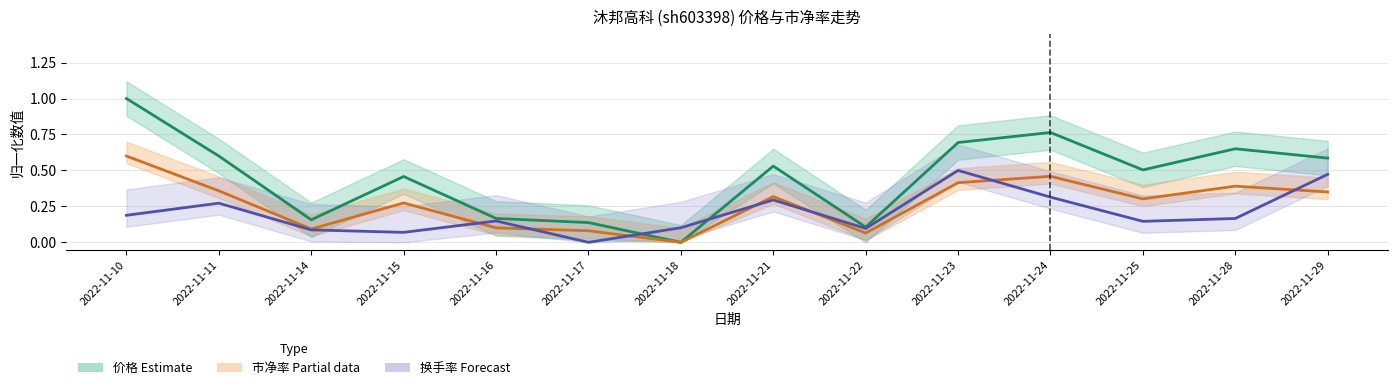

What is the difference between the second highest and second lowest values in the 价格 (Estimate) series?

0.7